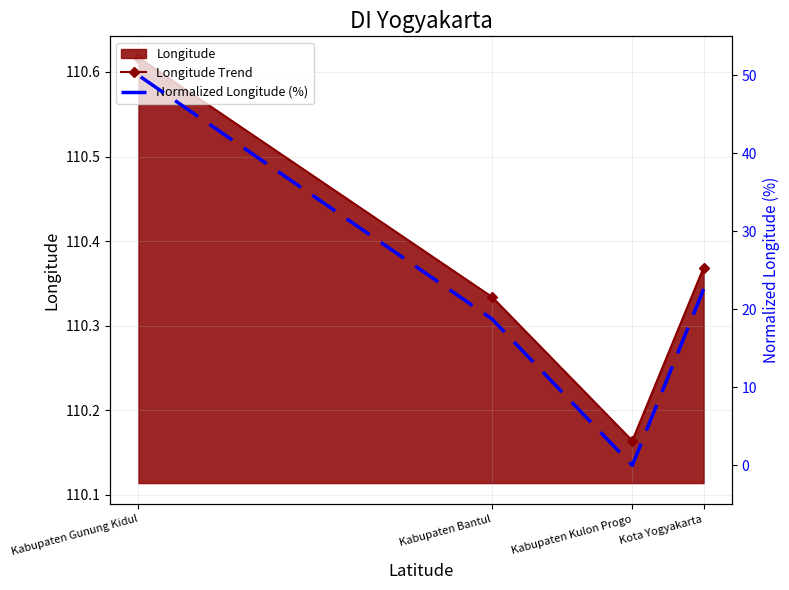

List the labels in order of normalized longitude (%) value, largest first.

Kabupaten Gunung Kidul, Kota Yogyakarta, Kabupaten Bantul, Kabupaten Kulon Progo